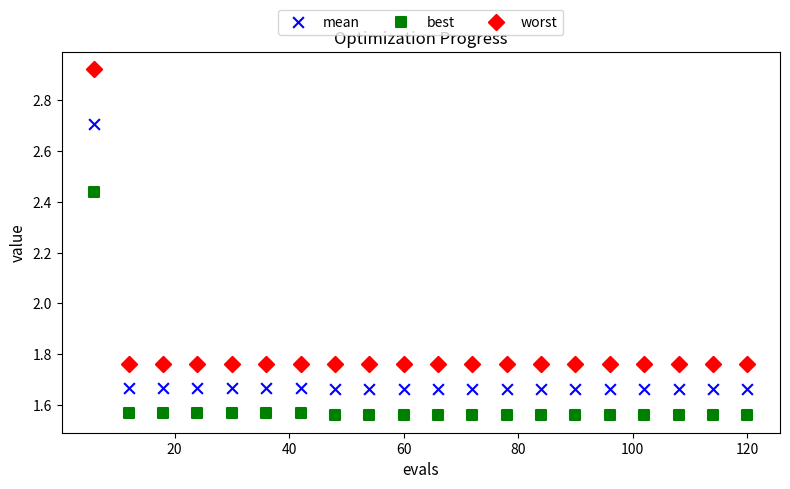

Across all data points, what is the range of X values (max minus min)?

114.0